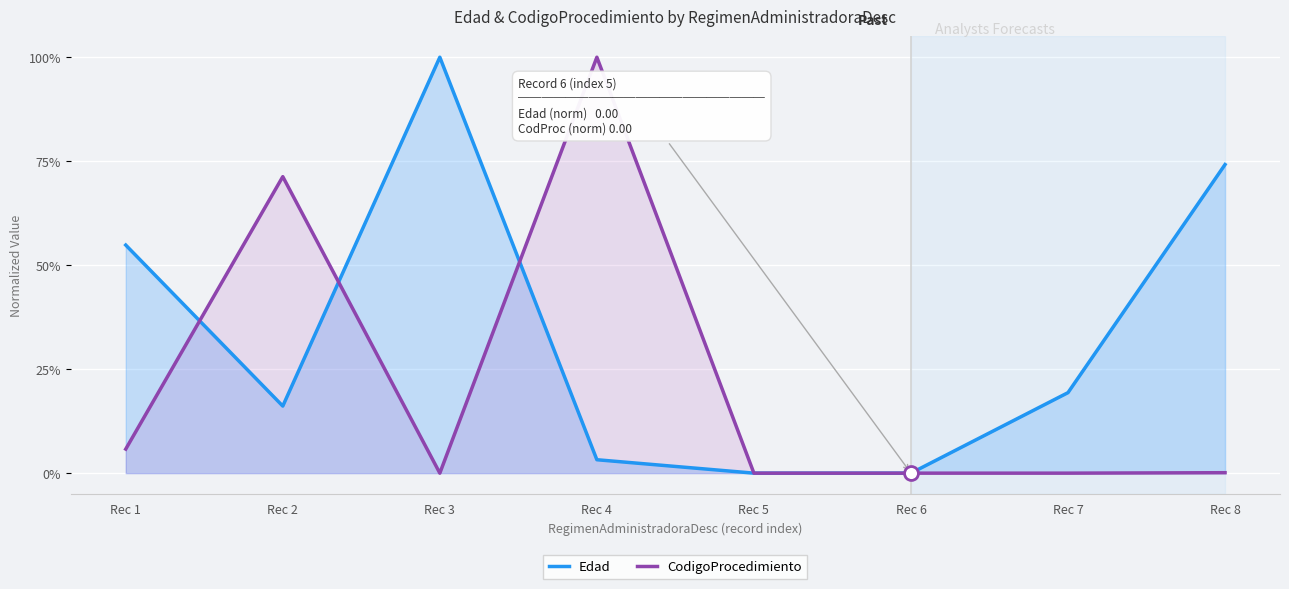

The value of Edad at Rec 3 is 0.6. True or false?

False